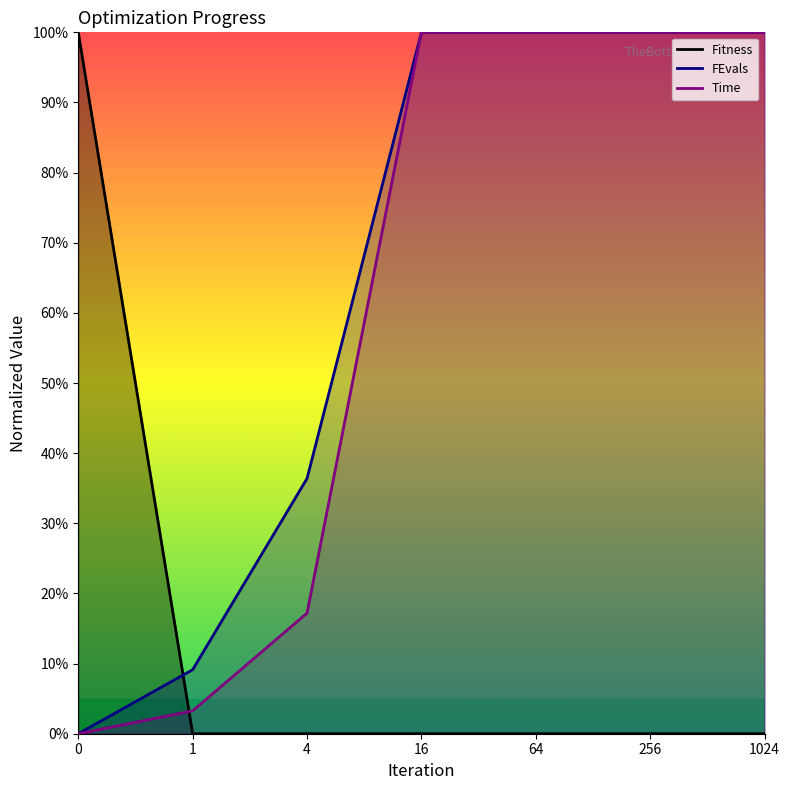

True or false: Time and FEvals intersect in this chart.

False